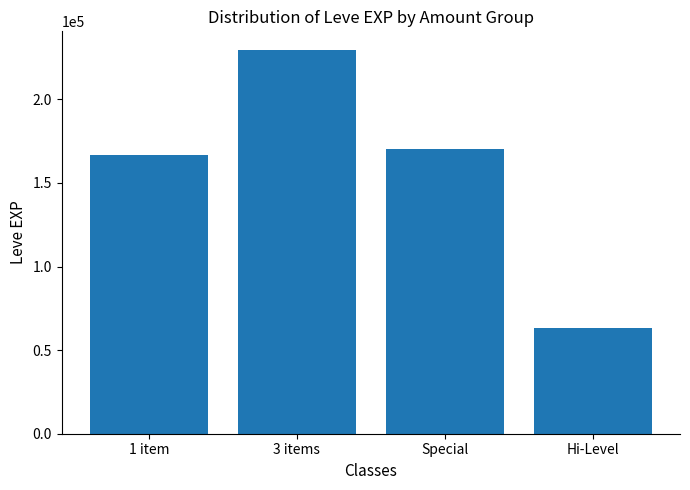

List the labels in order of value, largest first.

3 items, Special, 1 item, Hi-Level